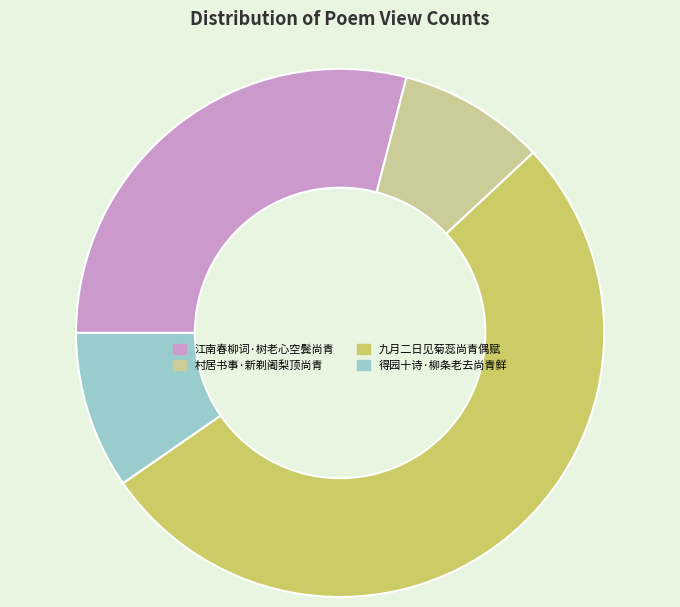

Approximately how many times larger is the value at 村居书事·新剃阇梨顶尚青 compared to 江南春柳词·树老心空鬓尚青?

0.3